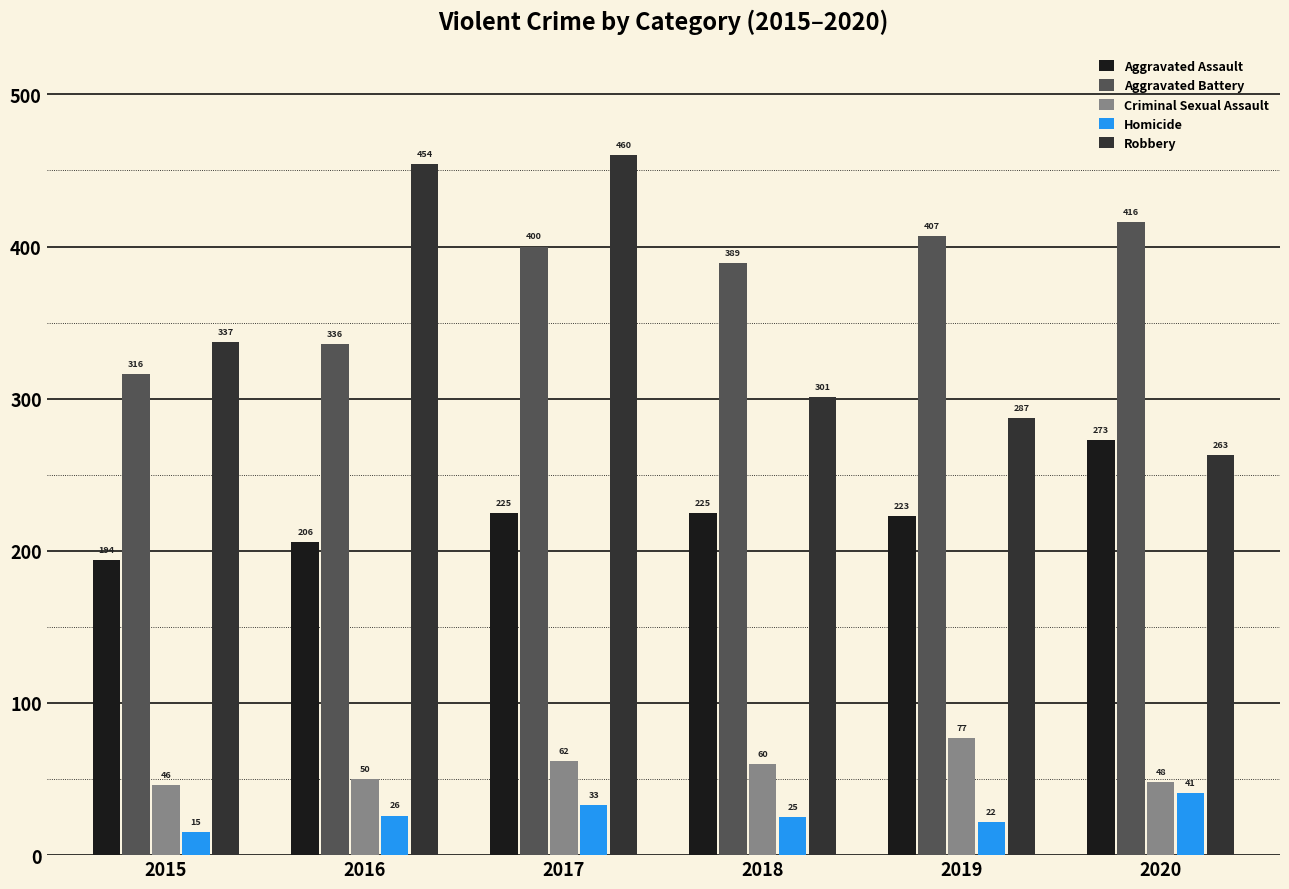

Is it true that Aggravated Battery equals 110 at 2017?

False